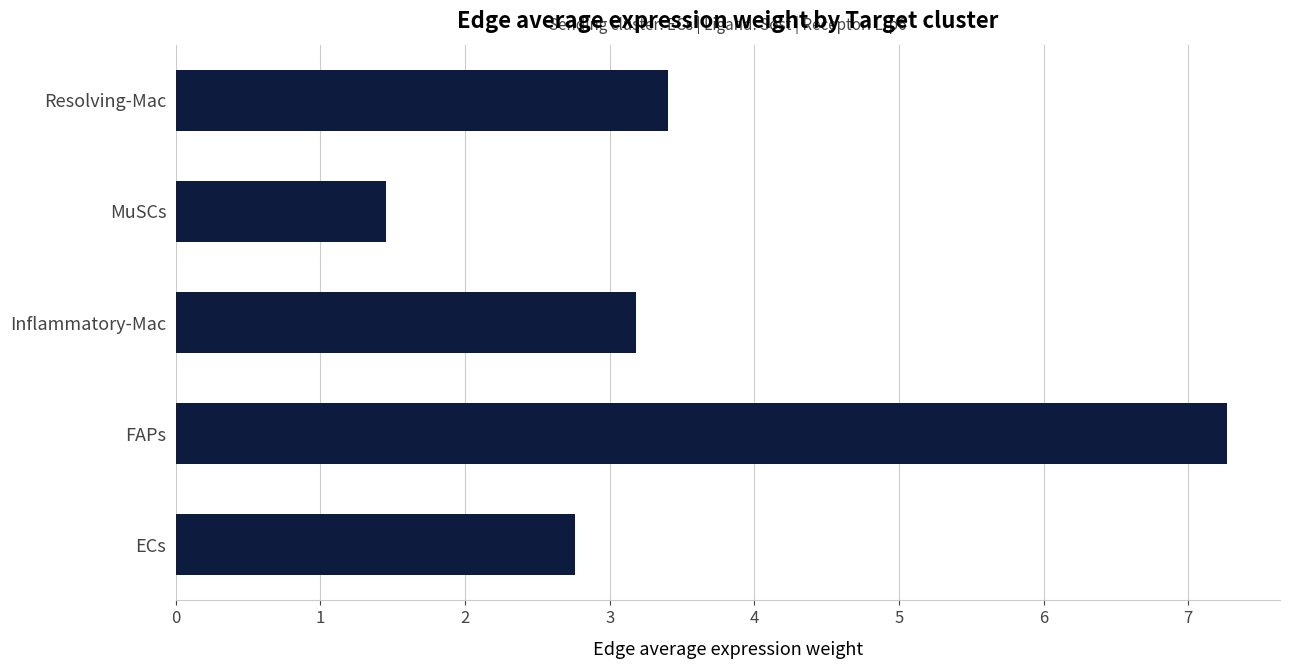

Where is the data nearest to the value 4?

Resolving-Mac